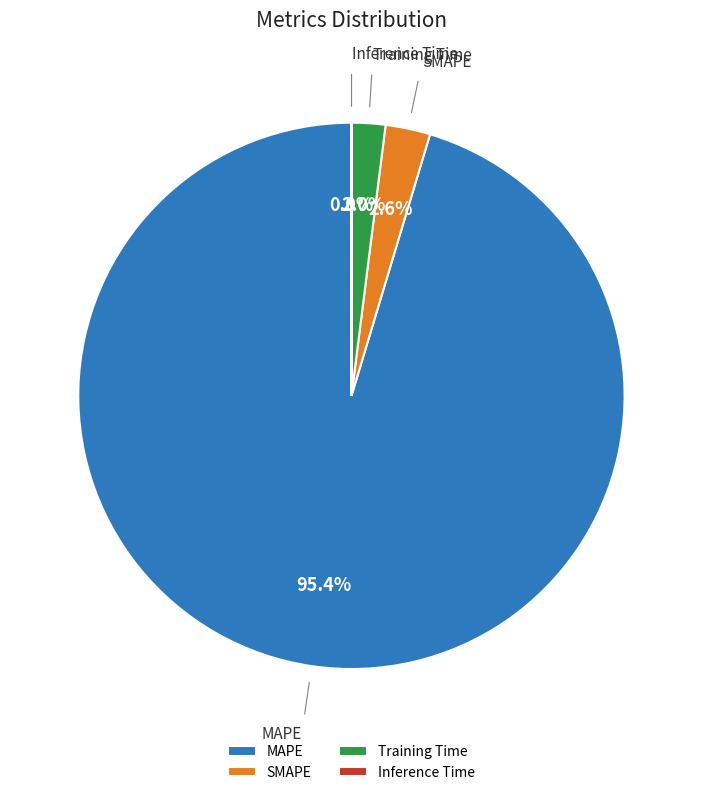

Which category has the biggest portion of the pie?

MAPE